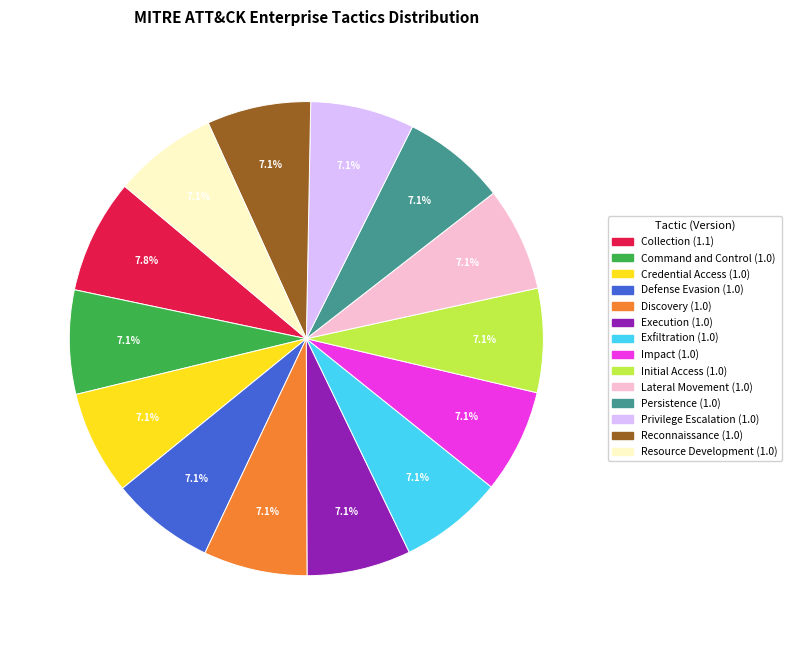

Approximately how many times larger is the value at Defense Evasion compared to Command and Control?

1.0